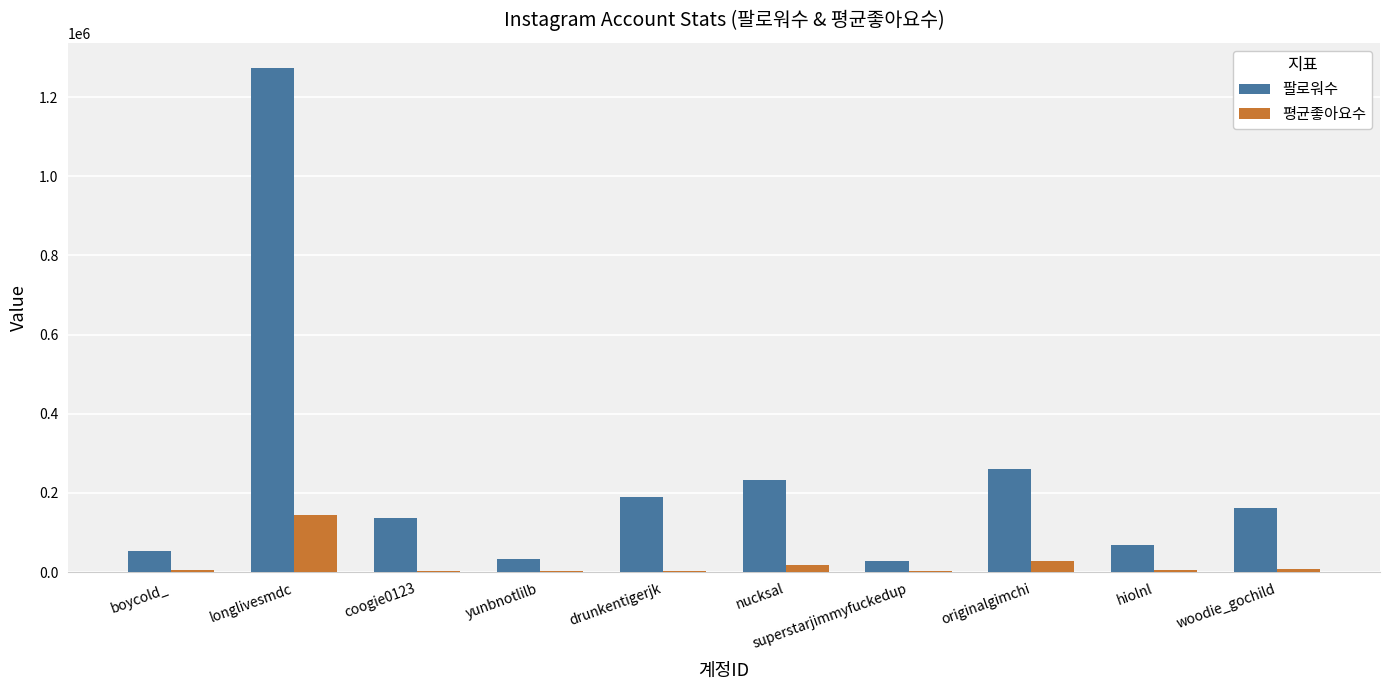

What is the average value of the 팔로워수 series?

244011